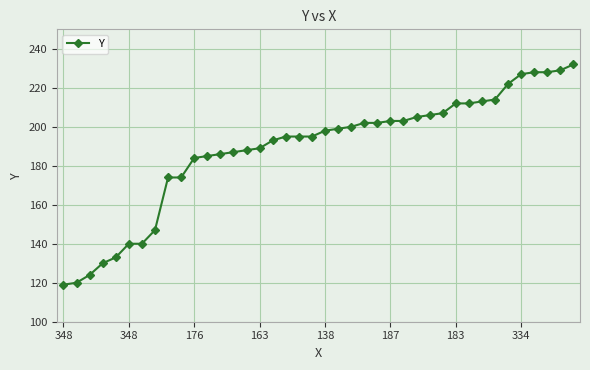

What is the difference between the maximum and minimum values?

113